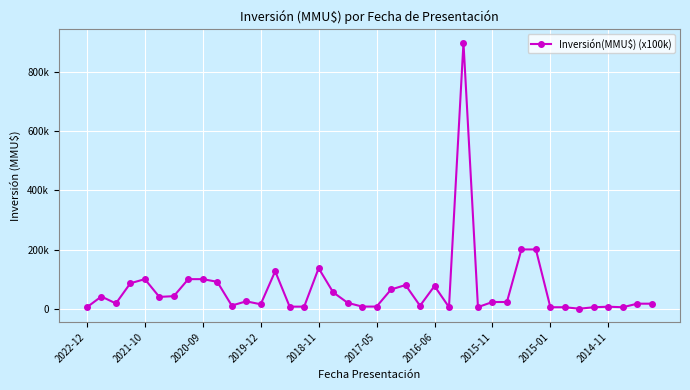

True or false: there are more than 1 points higher than both neighbors.

True